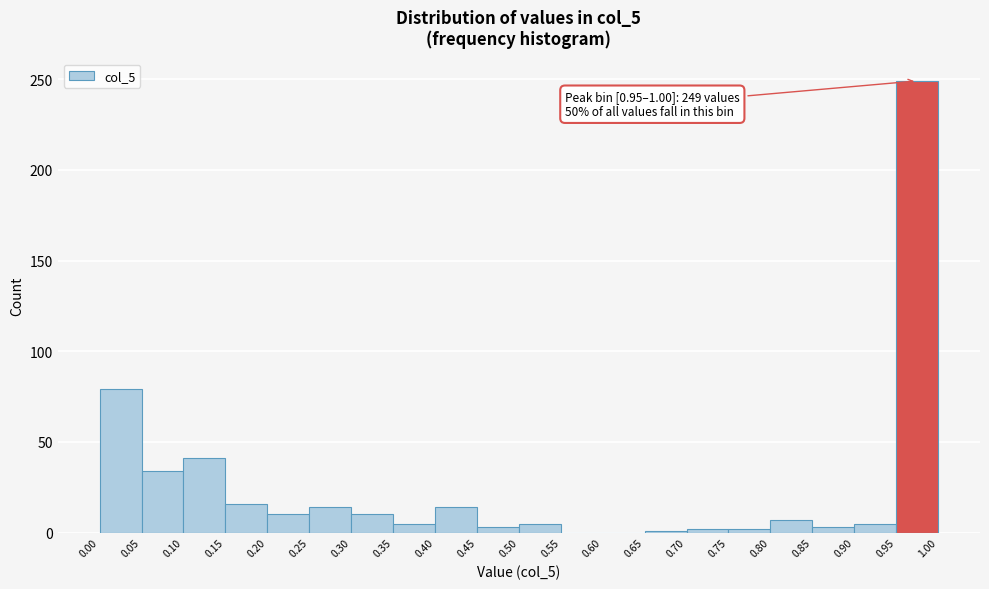

Over which range of the x-axis is the bar tallest?

0.95 to 1.00